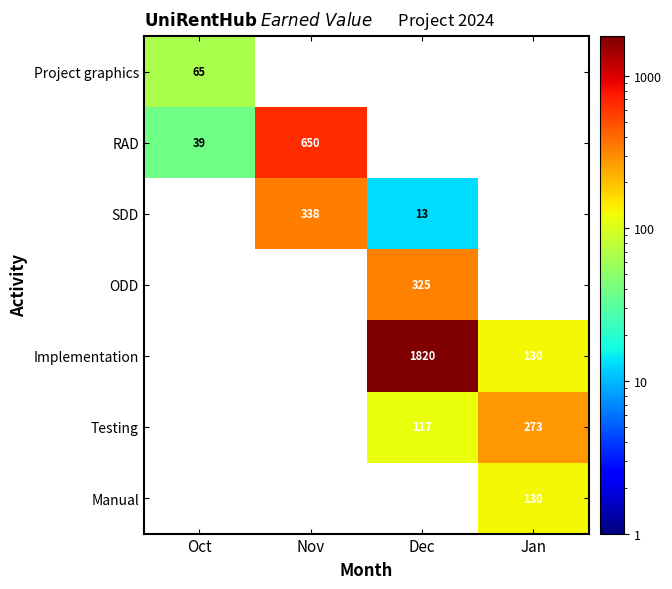

Is it true that Testing equals 429.9 at Jan?

False